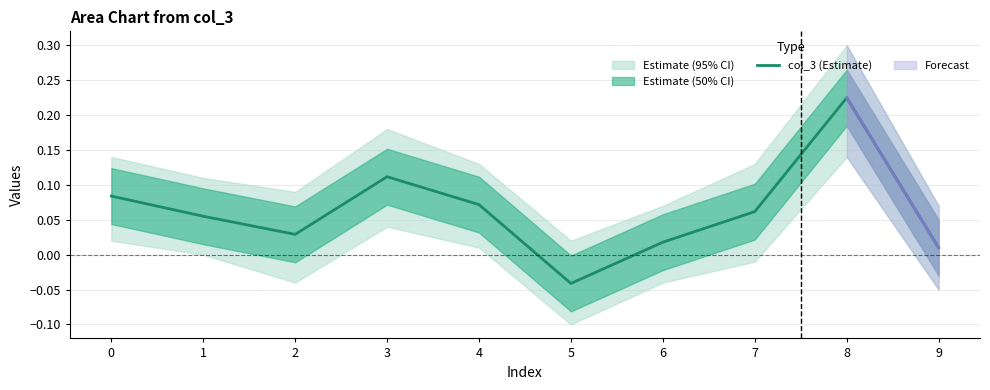

What is the difference between the maximum and second lowest values?

0.2